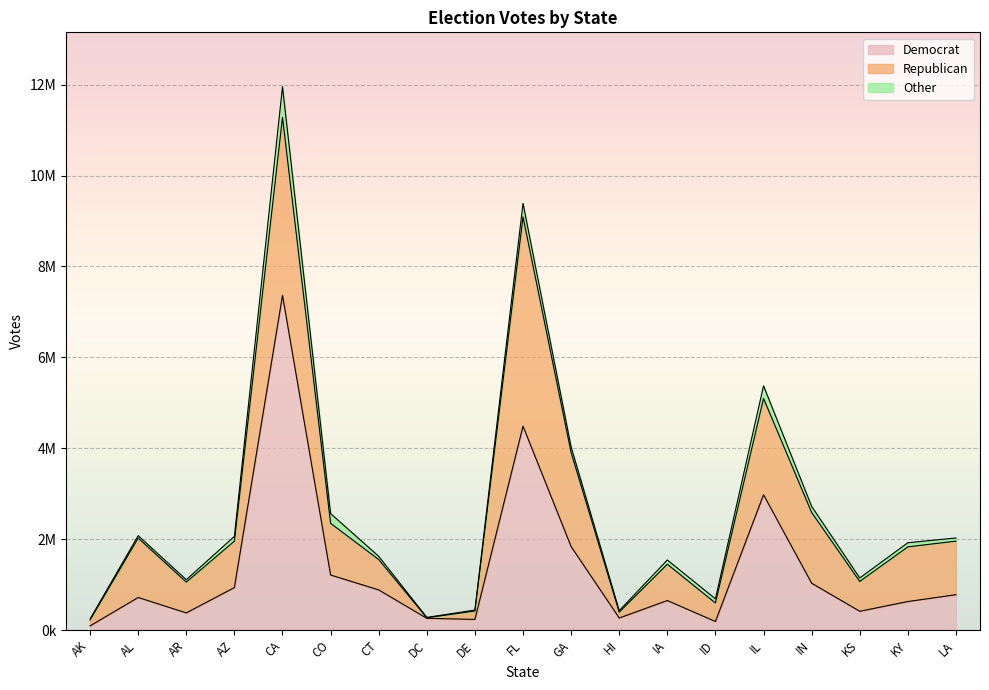

What is the difference between the Democrat values at HI and AR?

111902